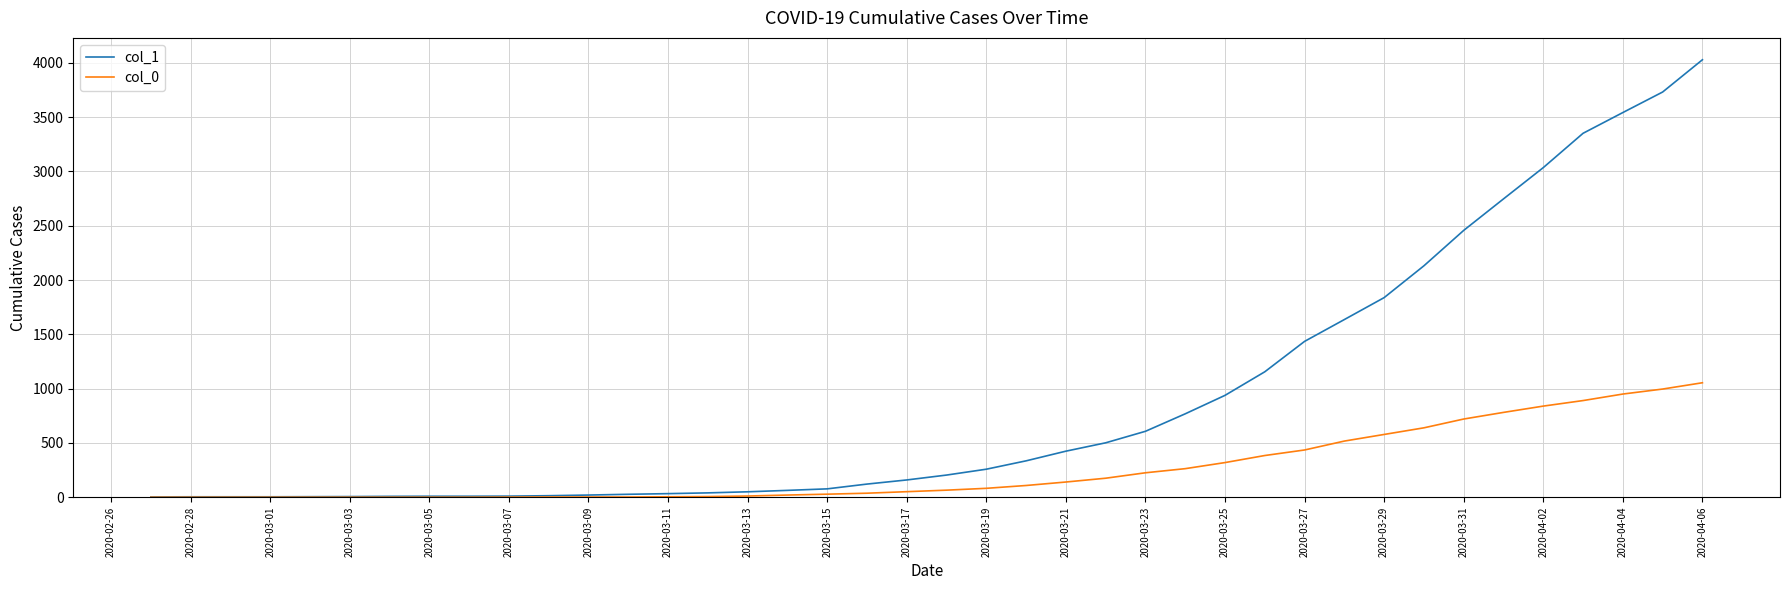

List the series in order of their overall mean, lowest first.

col_0, col_1